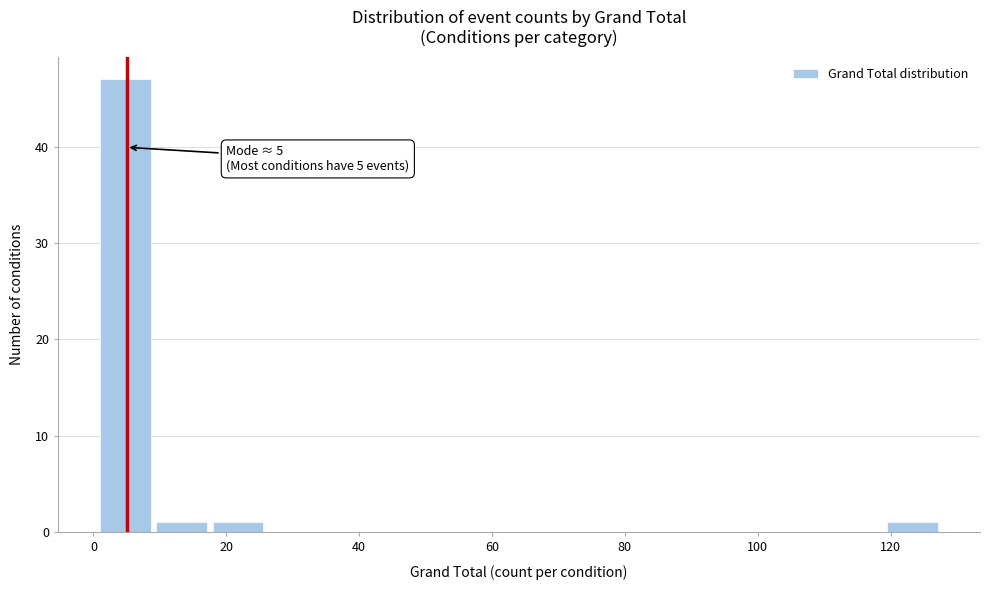

Which range on the x-axis has the tallest bar?

2 to 10